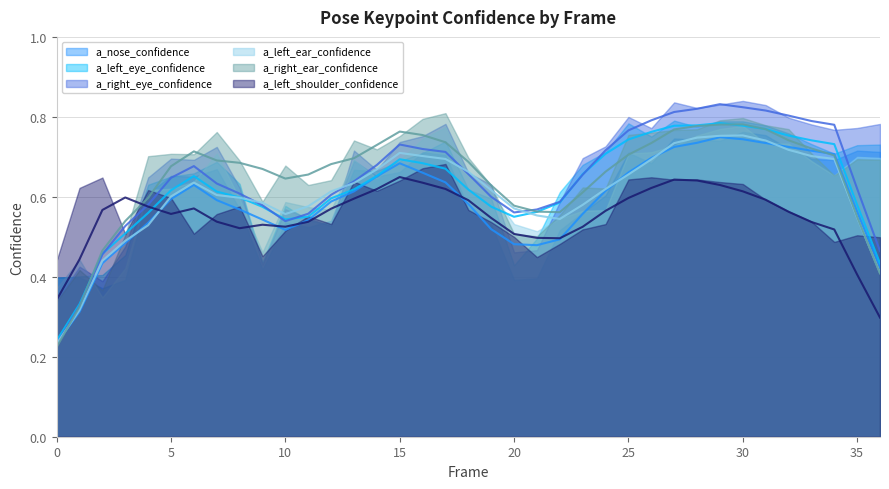

True or false: a_nose_confidence has a value of 0.7 at 5.

True